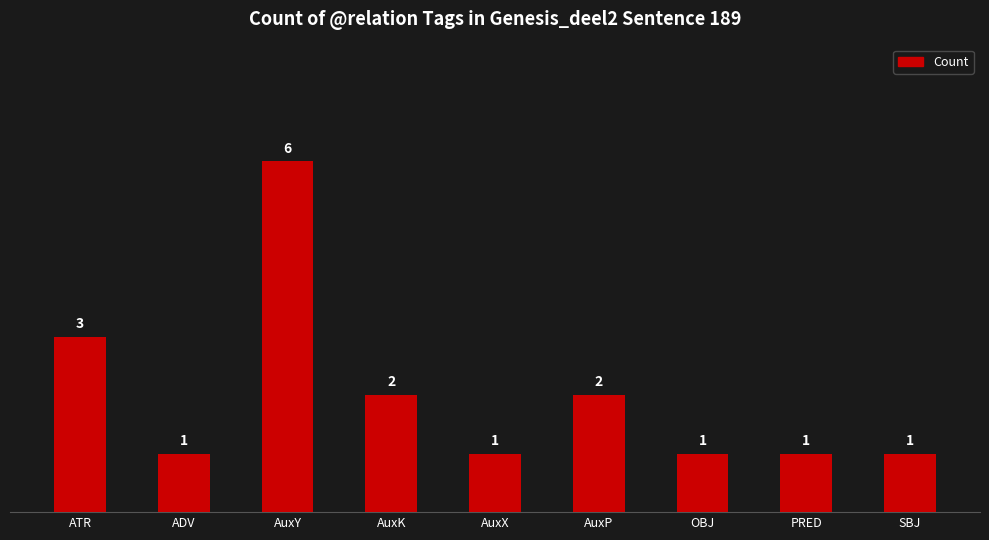

Count the number of values greater than 1.

4